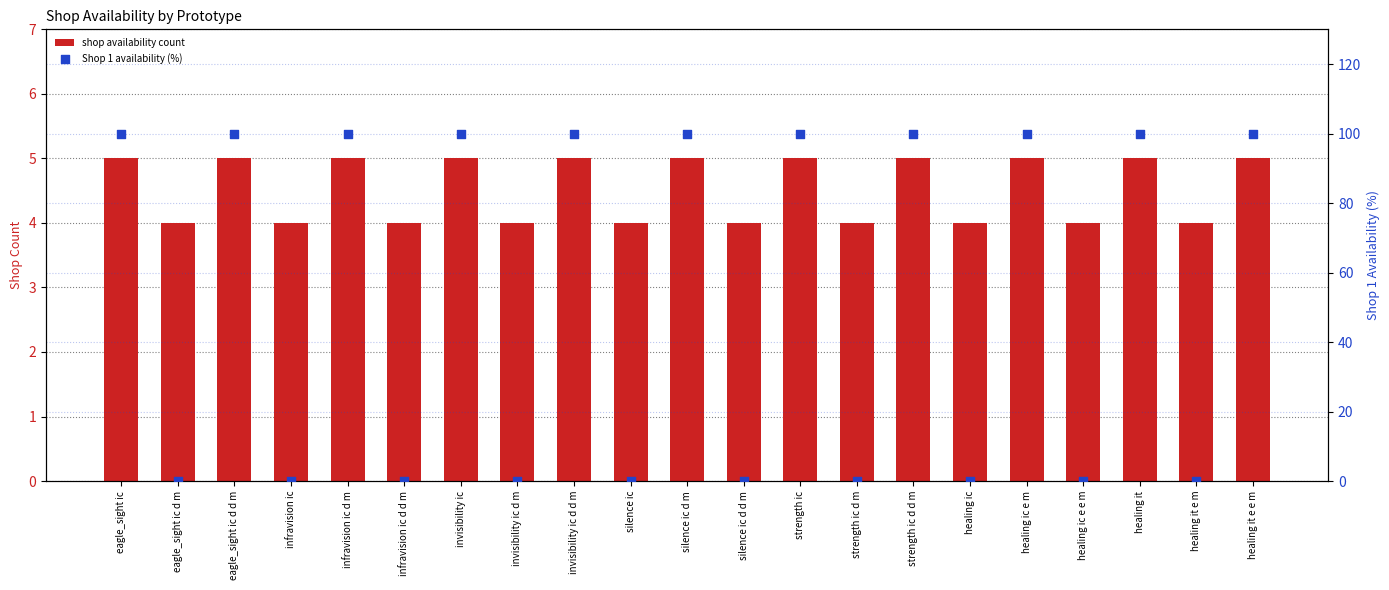

Which series contains the lowest Y value?

Shop 1 availability (%)